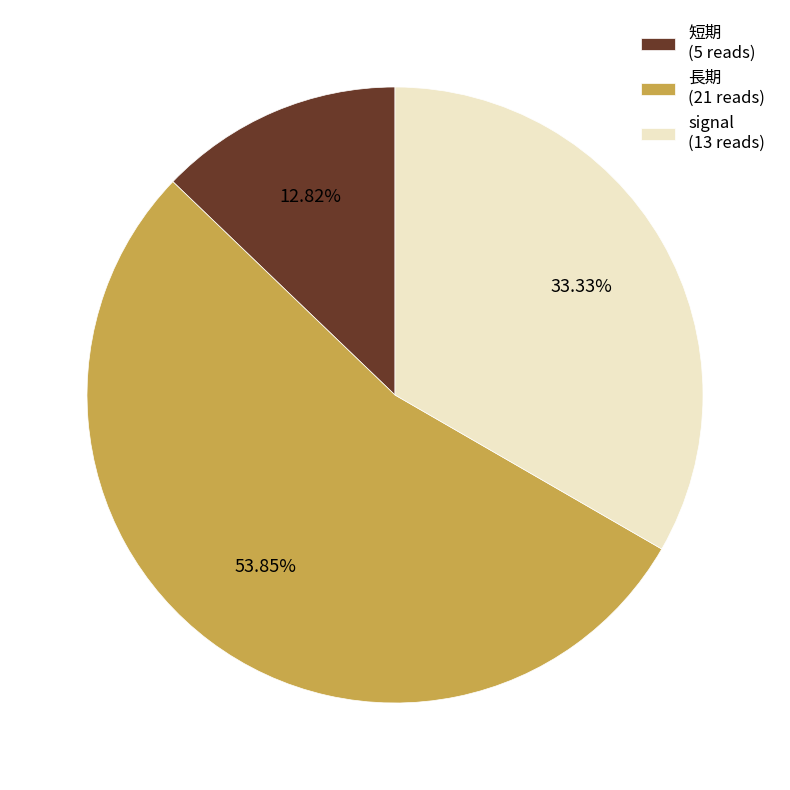

Approximately how many times larger is the value at signal (13 reads) compared to 短期 (5 reads)?

2.6